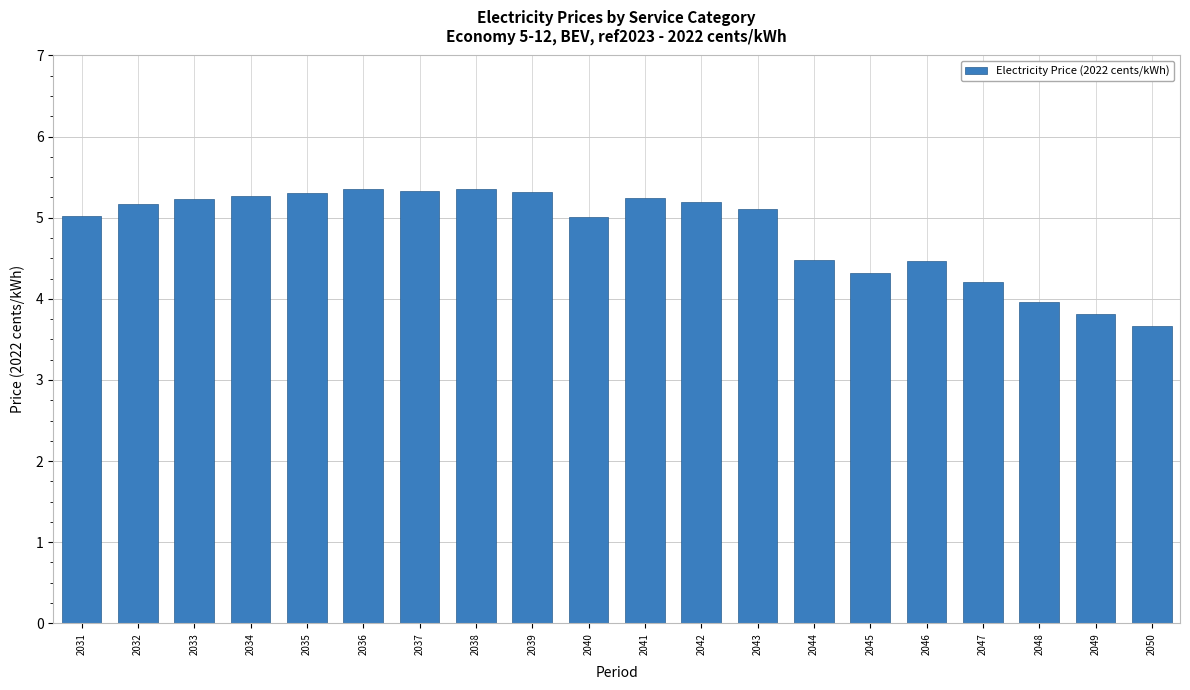

What is the average value?

4.8